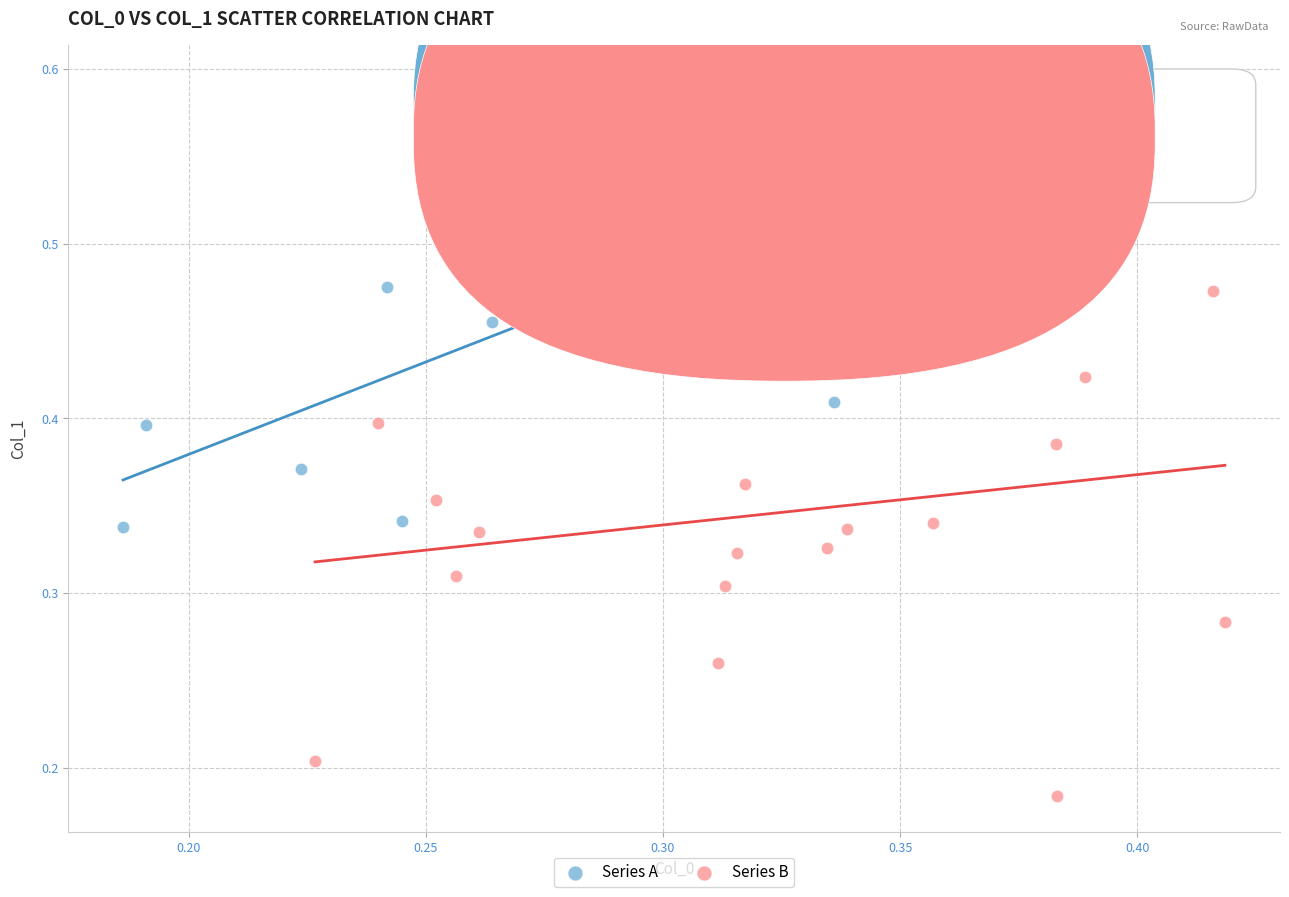

Which series reaches the maximum Y coordinate?

Series A